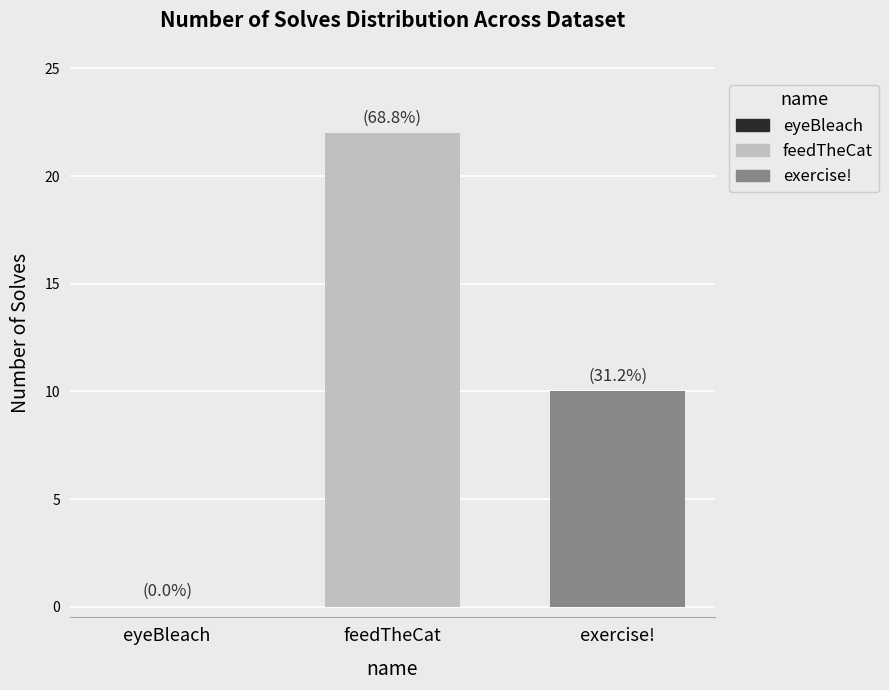

Which series has the largest range (max minus min)?

feedTheCat